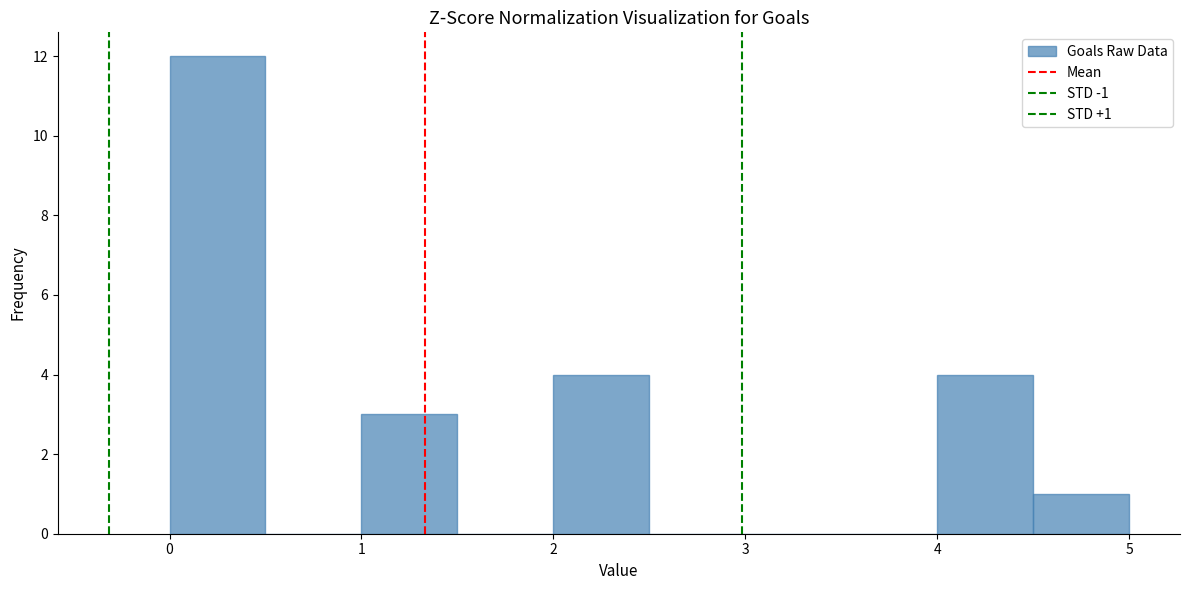

Which range on the x-axis has the tallest bar?

0.0 to 0.5